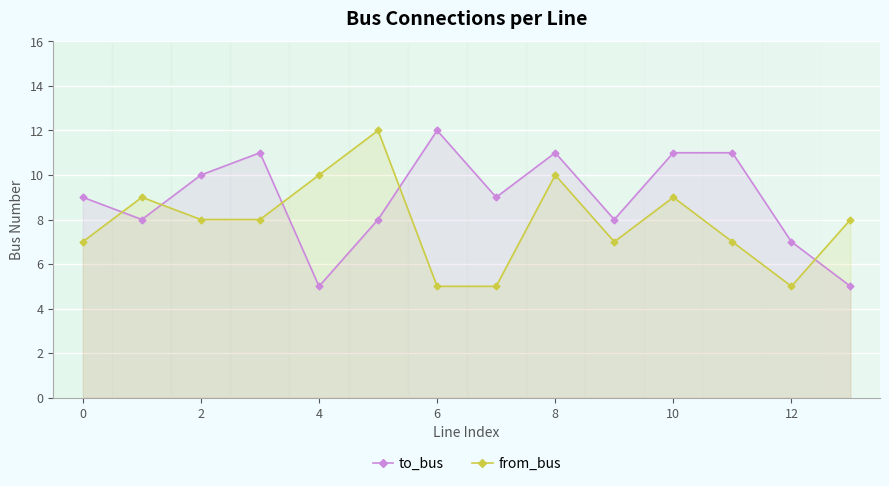

Count the number of categories in the chart.

14